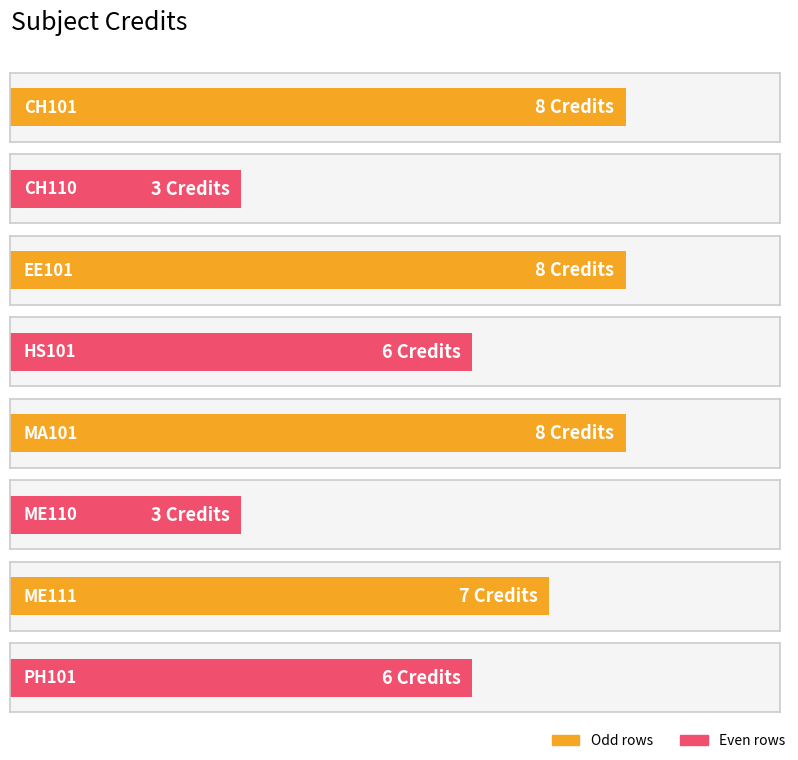

How many bars are there in total?

8